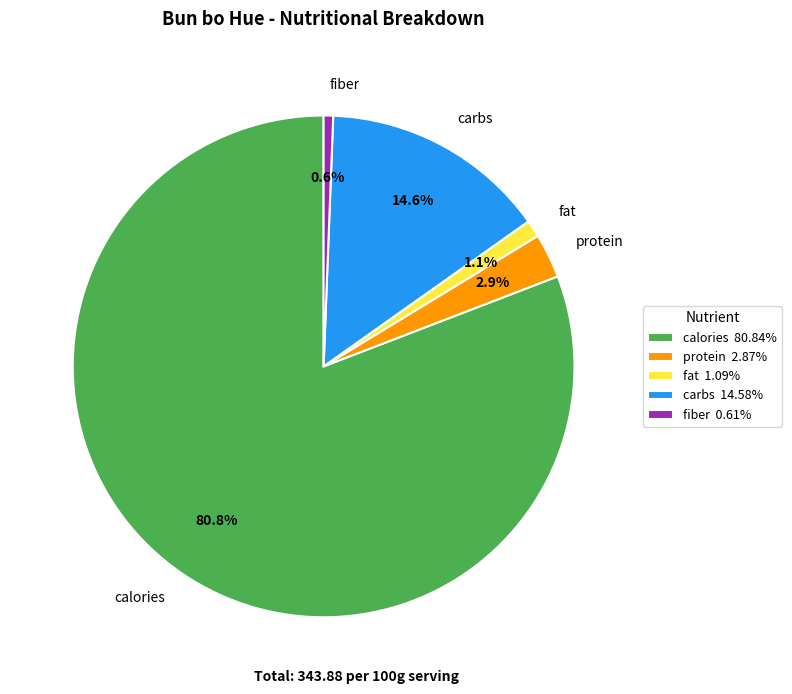

Which slice represents more than half of the pie?

calories